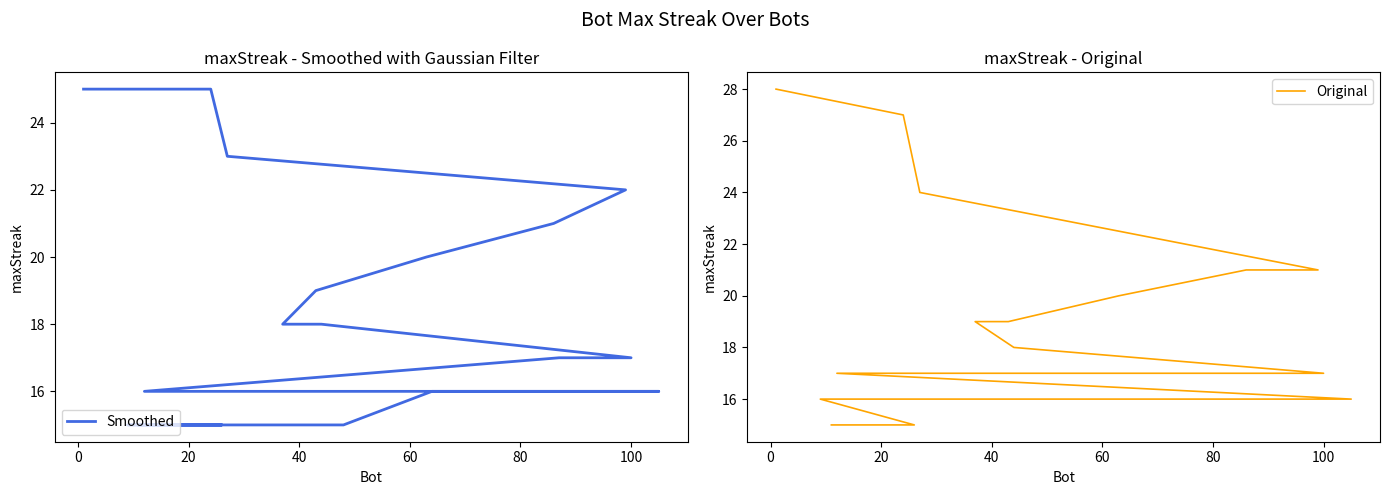

Is the value of Smoothed at 0 greater than the value of Original at 17?

Yes